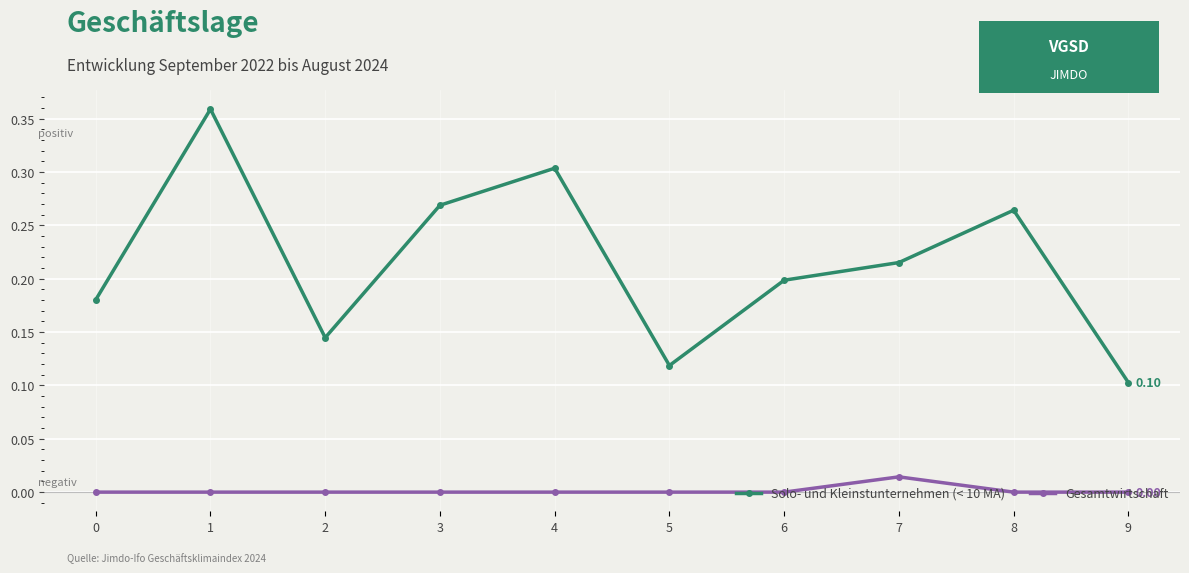

Rank the series at 3 from lowest to highest value.

Gesamtwirtschaft, Solo- und Kleinstunternehmen (< 10 MA)